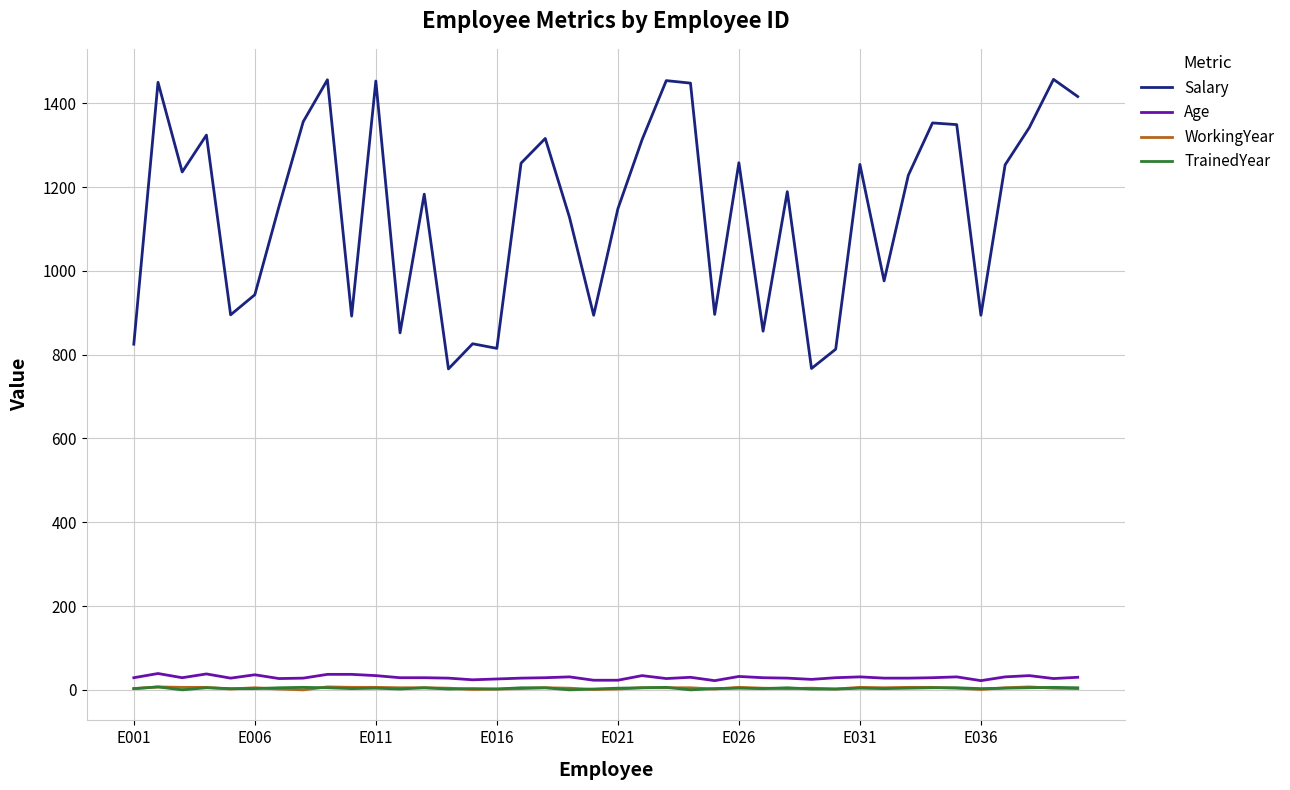

True or false: Salary and TrainedYear cross at least once.

False